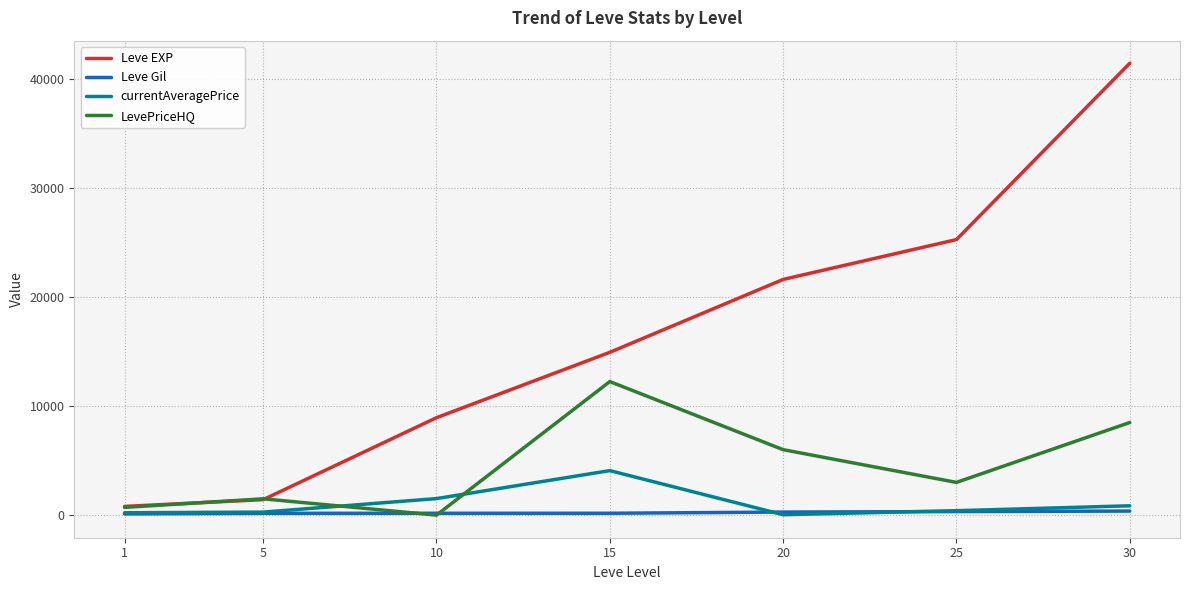

Which series has the largest range (max minus min)?

Leve EXP